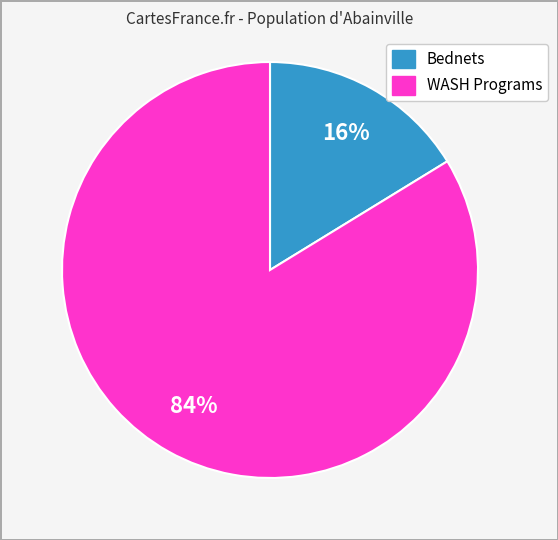

How many segments does this pie chart have?

2